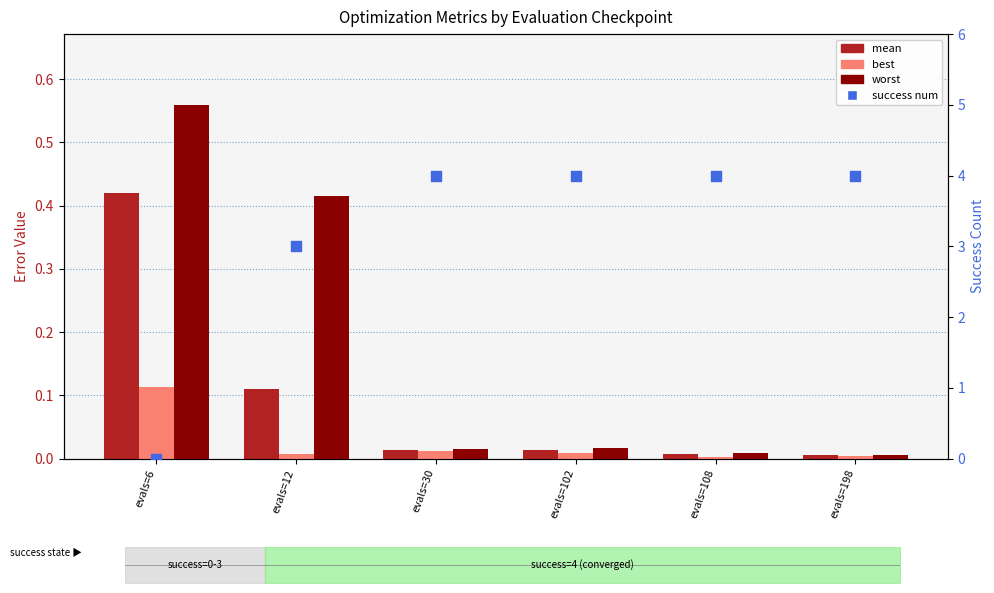

Which series has the largest total across all categories?

success num